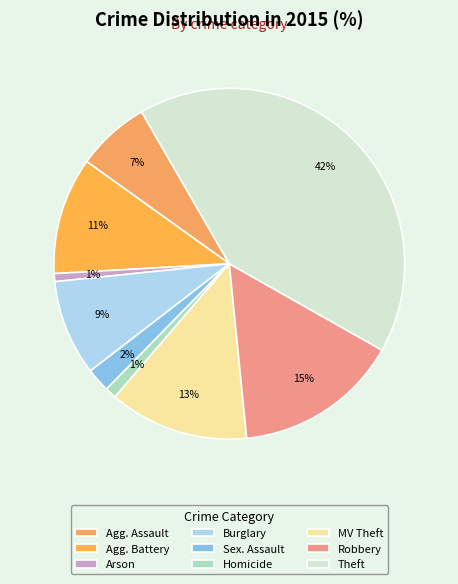

What is the ratio of the value at Robbery to the value at Burglary?

1.7